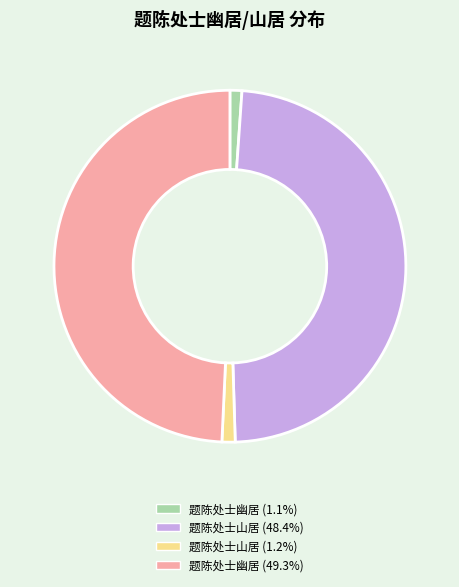

What is the ratio of the value at 题陈处士幽居 (49.3%) to the value at 题陈处士山居 (1.2%)?

40.7